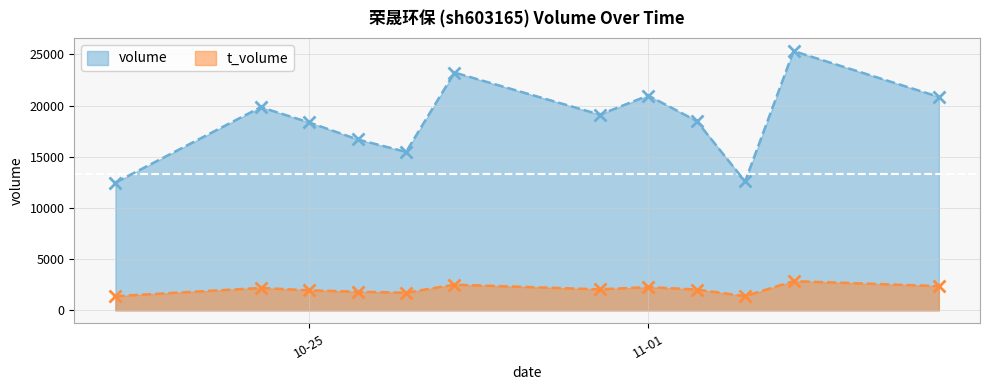

What is the value of the t_volume point at the 6th from the left?

2507